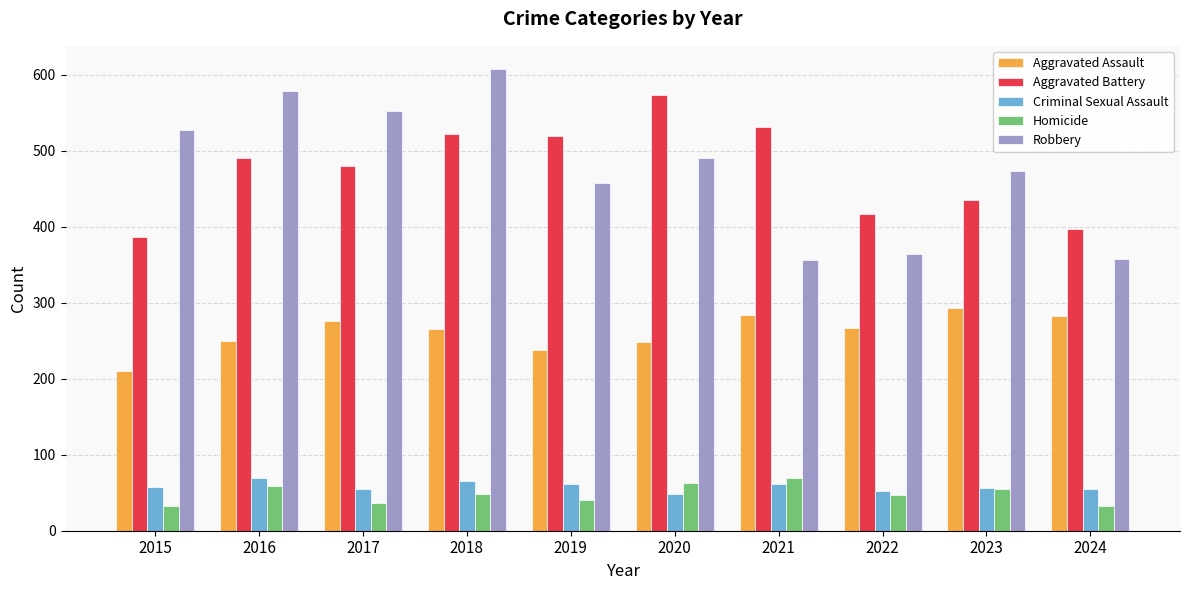

Are the bars grouped side by side (vs. stacked)?

Yes